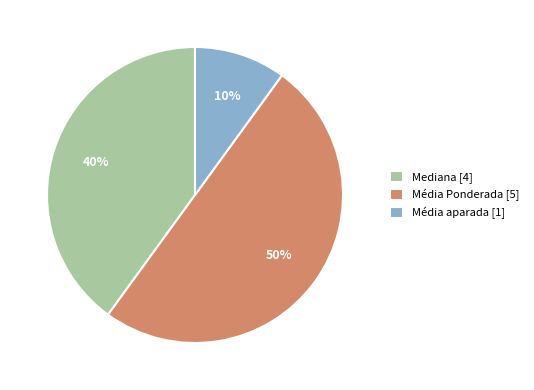

Does Mediana account for over 50% of the chart?

No